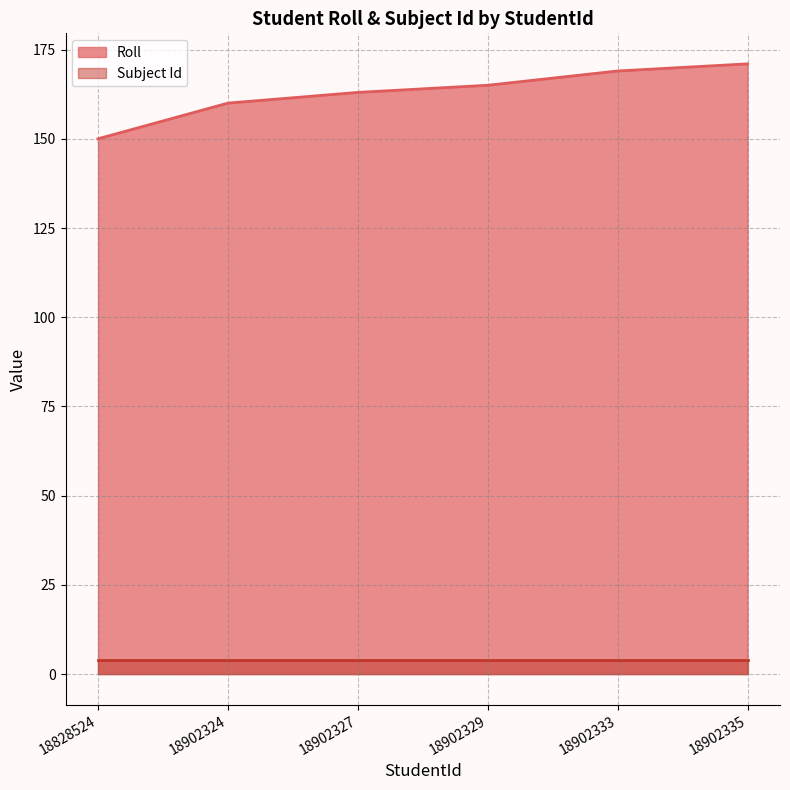

Does the chart display data point markers on the line(s)?

No